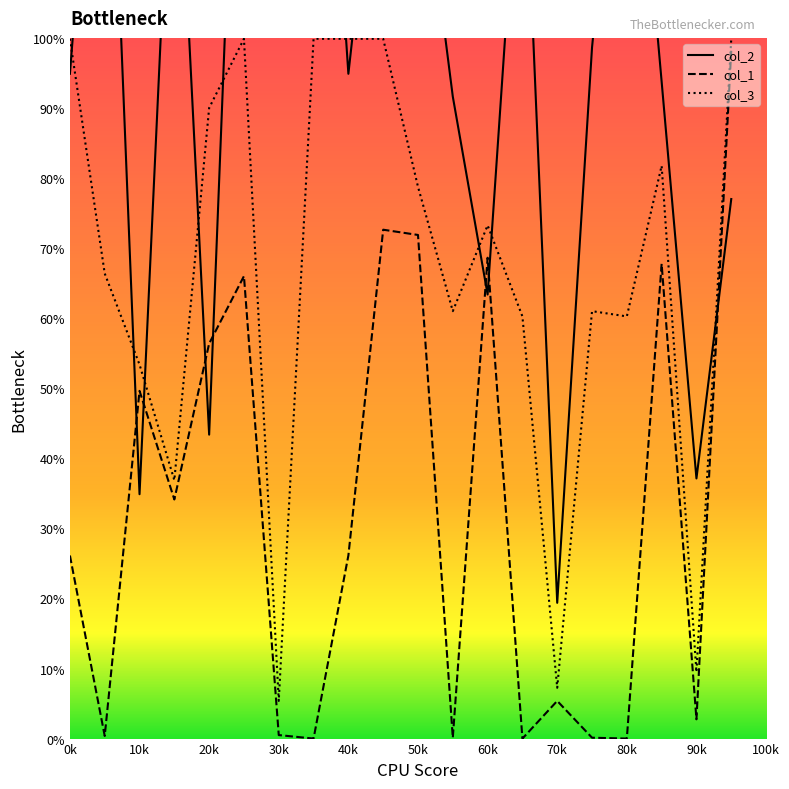

The value of col_3 at 90k is 13.8. True or false?

False